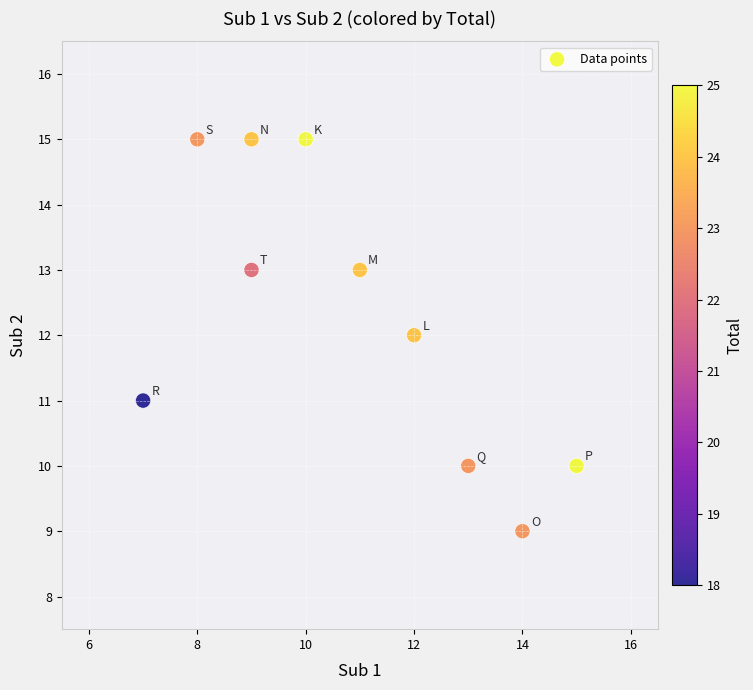

What is the range of X values (max minus min)?

8